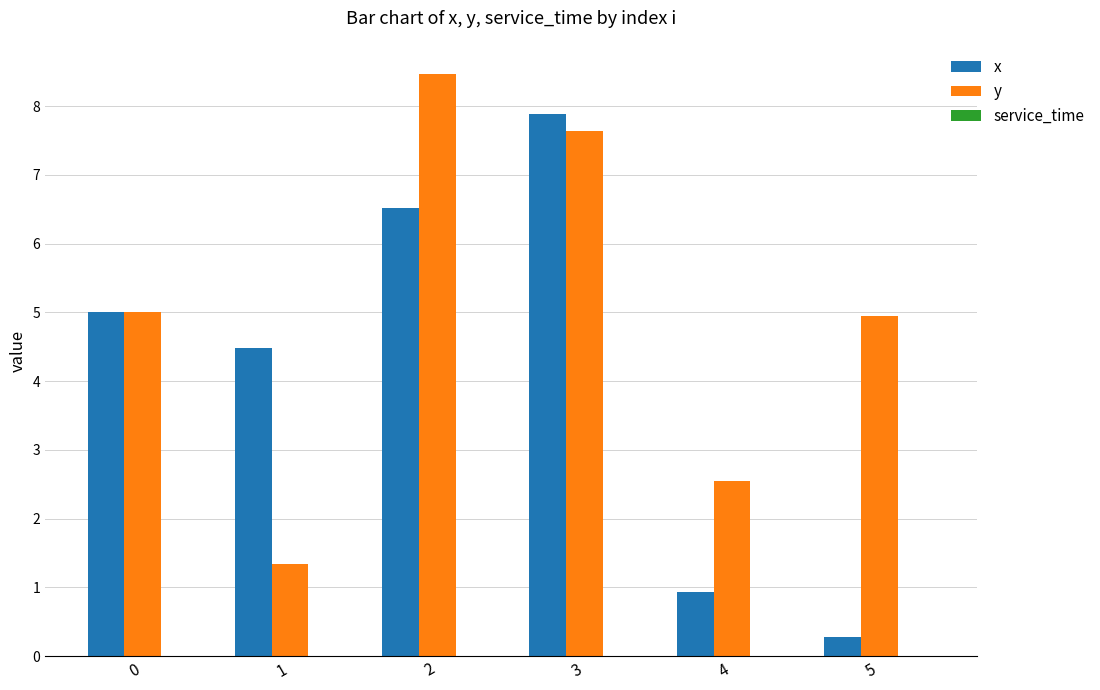

The value of x at 0 is 7.8. True or false?

False